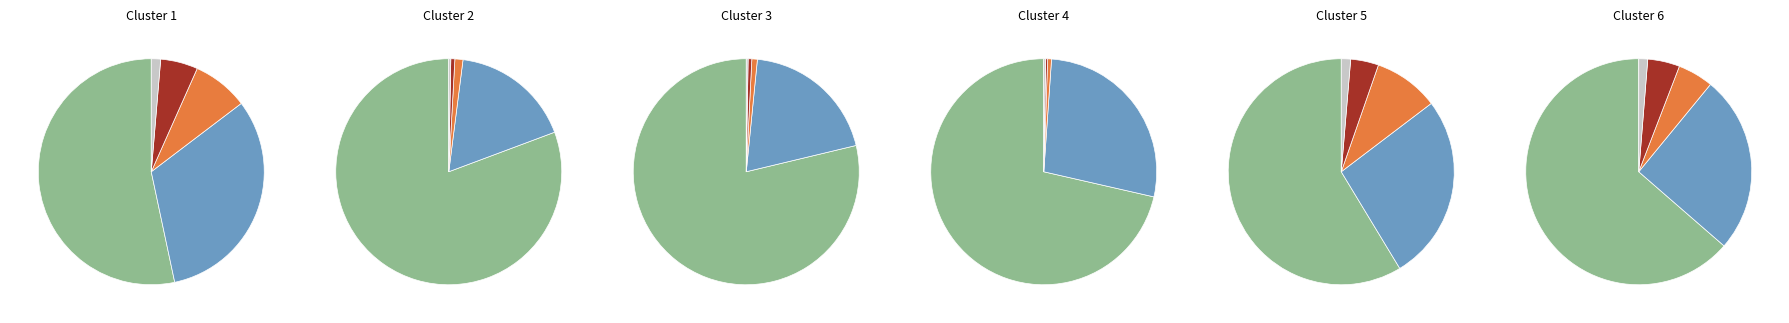

Which category accounts for the majority?

State 0